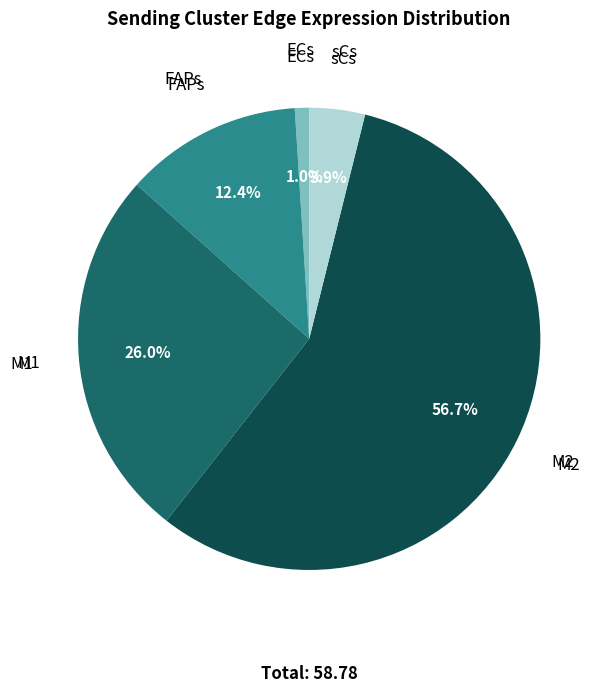

Is there a majority slice in this chart?

Yes